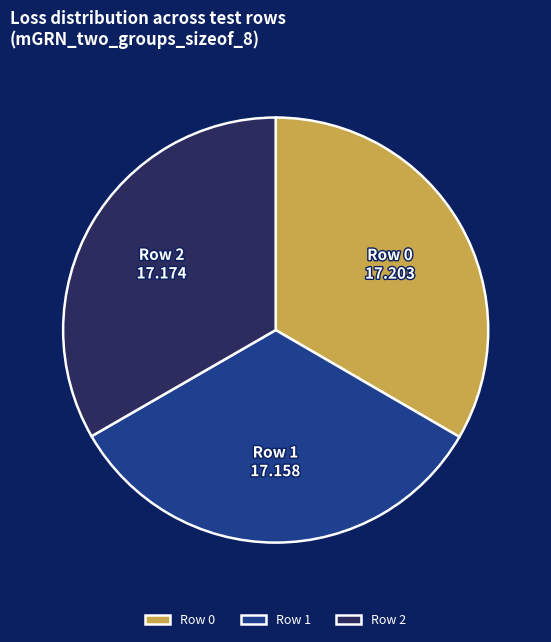

To the nearest percent, what portion does Row 1 represent?

33%